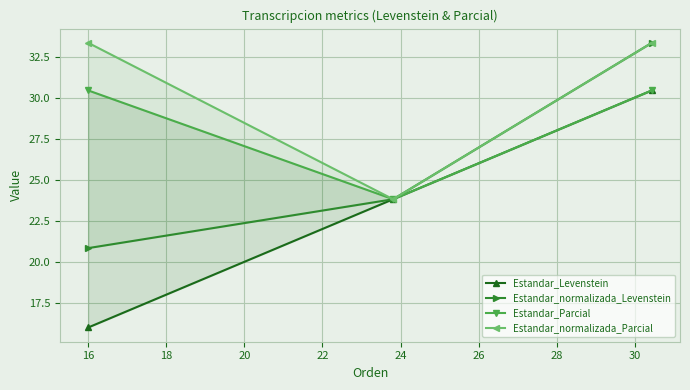

Is the value of Estandar_normalizada_Parcial at 14 greater than the value of Estandar_normalizada_Levenstein at 18?

No